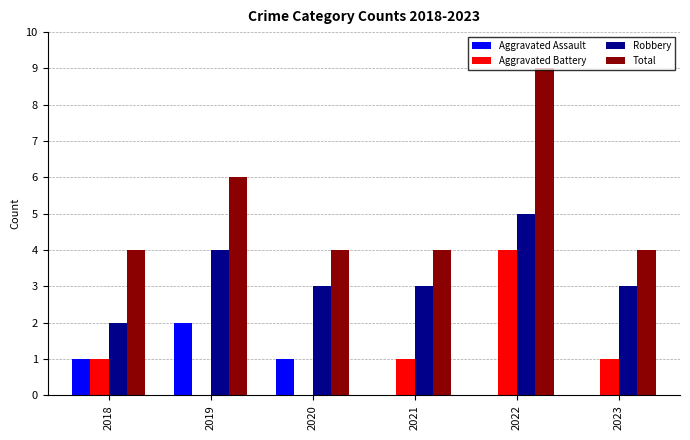

True or false: Aggravated Assault has a value of 1 at 2023.

False